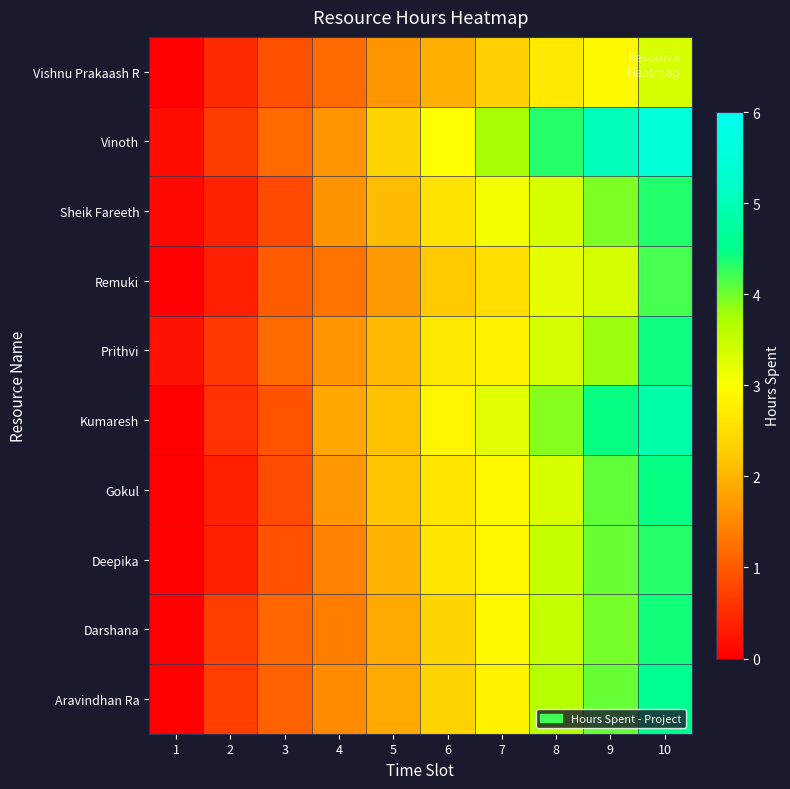

List the series in order of their peak value, lowest first.

Vishnu Prakaash R, Remuki, Deepika, Sheik Fareeth, Darshana, Prithvi, Gokul, Aravindhan Ra, Kumaresh, Vinoth